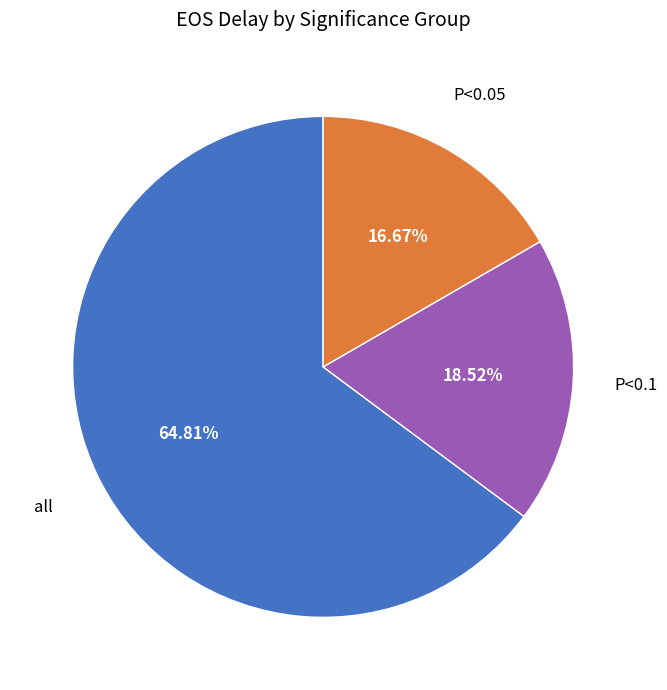

How many segments does this pie chart have?

3